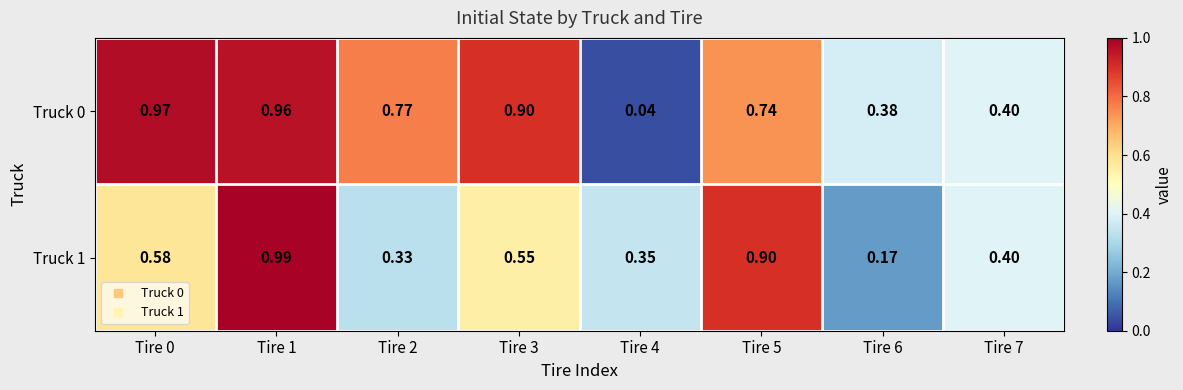

How many categories are shown in the chart?

8